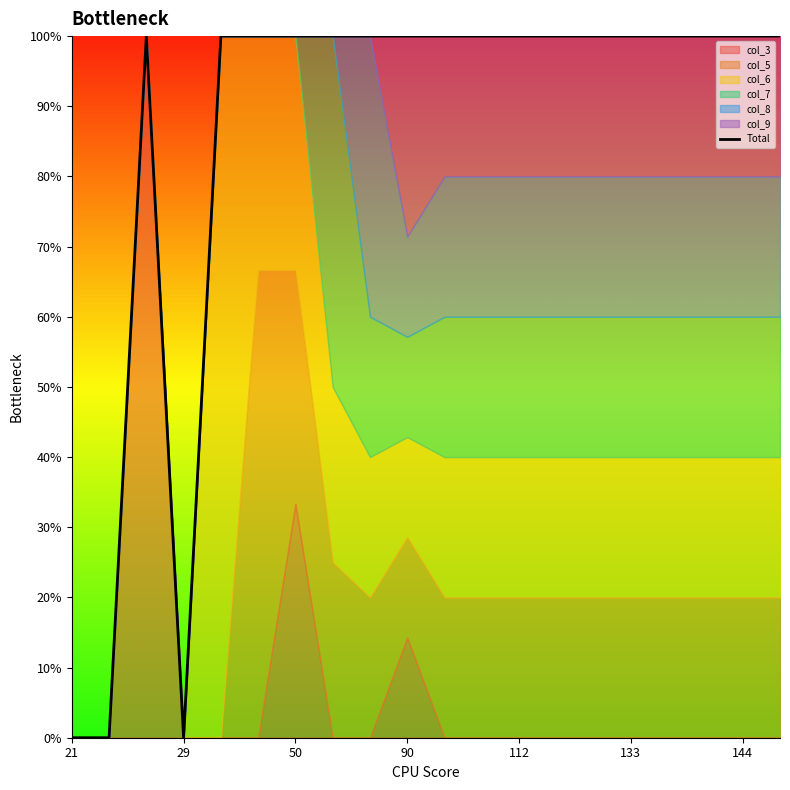

What is the label of the 3rd point from the left?

50